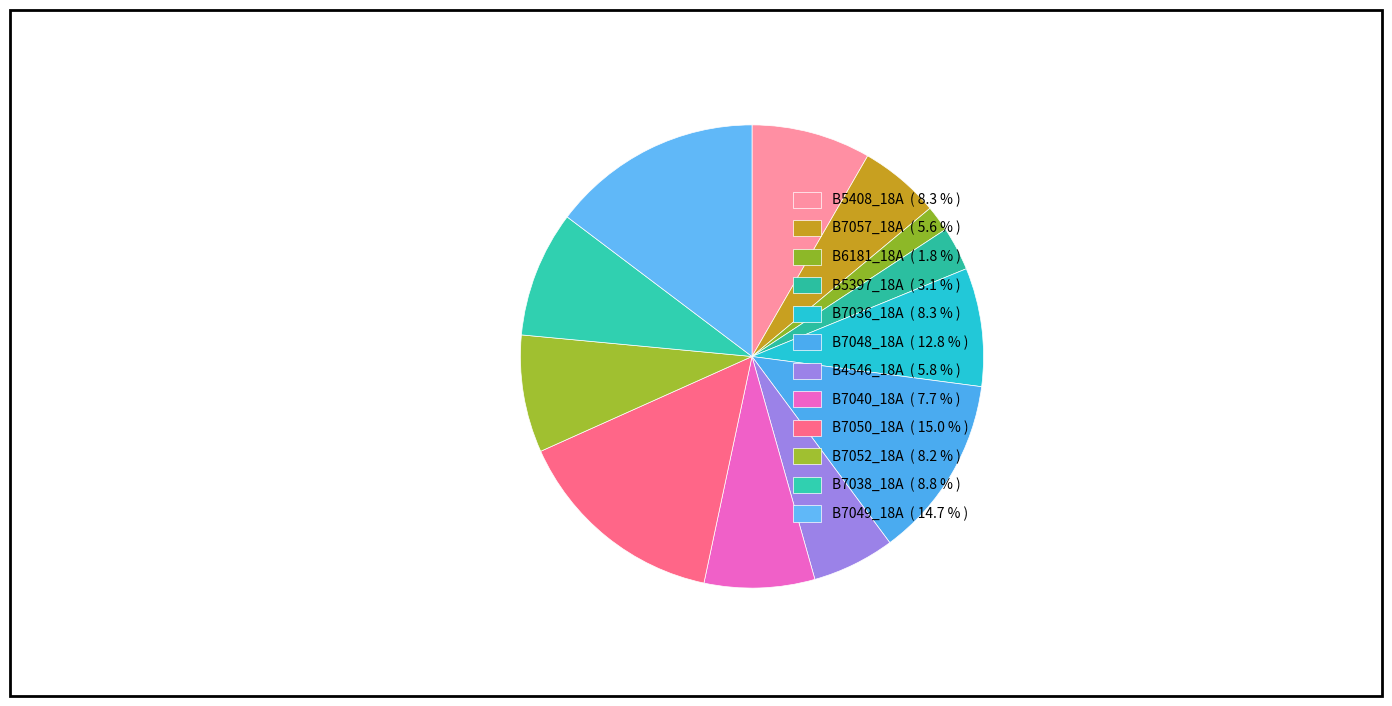

Count the number of slices in the pie.

12